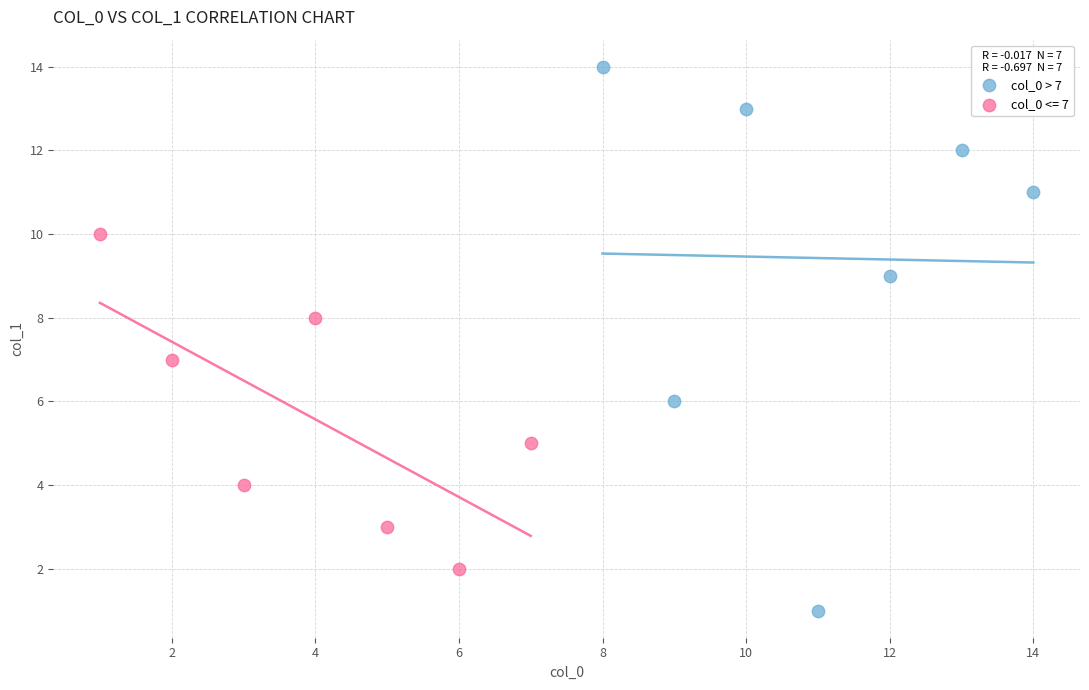

Which series has the widest spread of Y values?

col_0 > 7